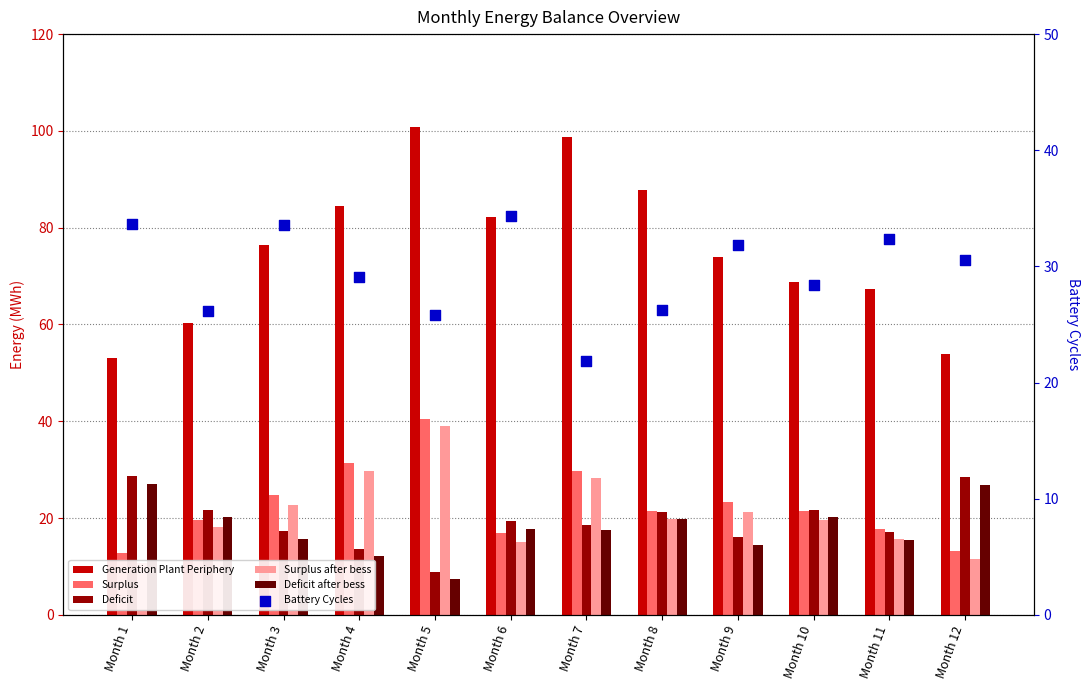

At which category is the sum across all series the highest?

Month 5